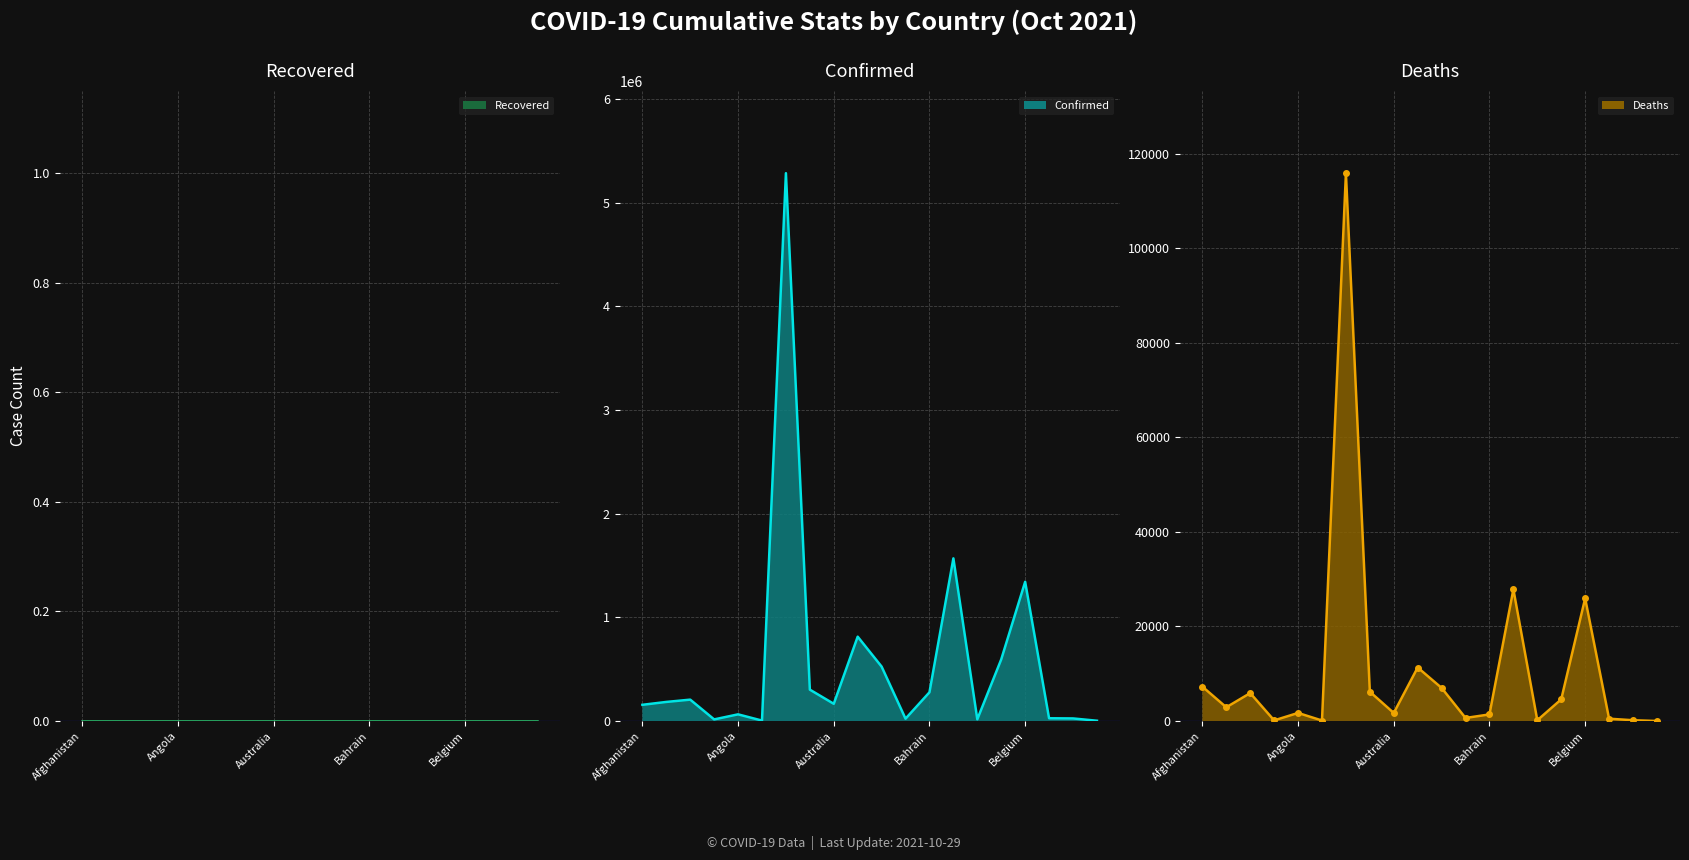

Which series has the largest total across all categories?

Confirmed line